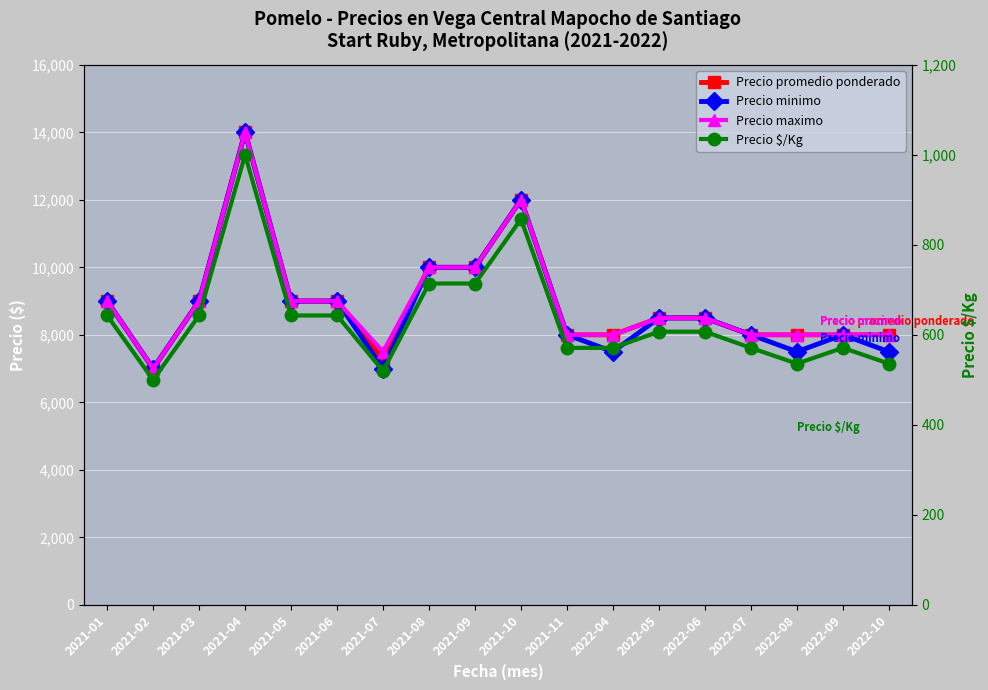

What is the sum of the Precio minimo values at 2022-04 and 2022-09?

15500